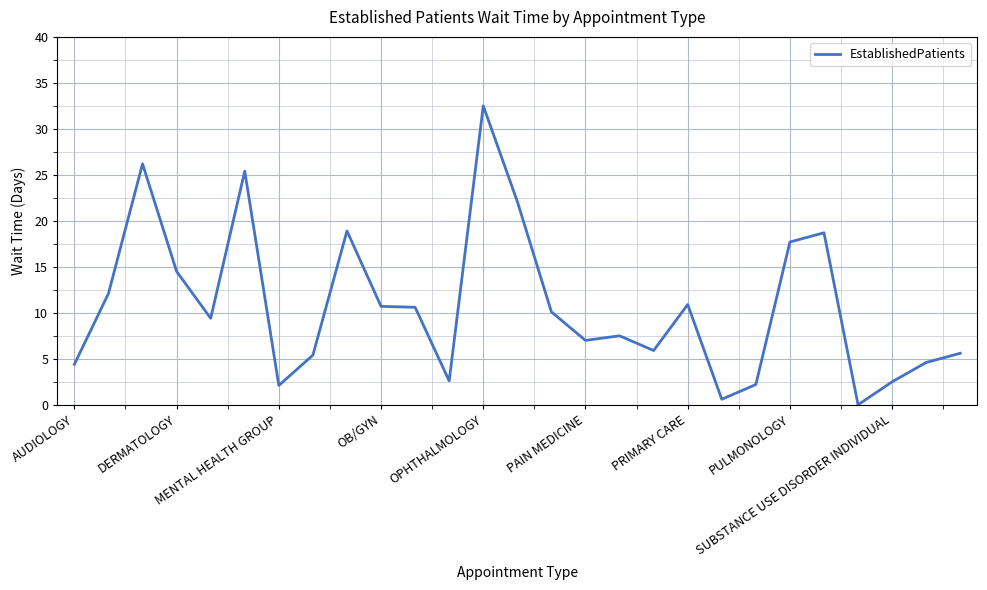

What is the difference between the maximum and minimum values?

32.5